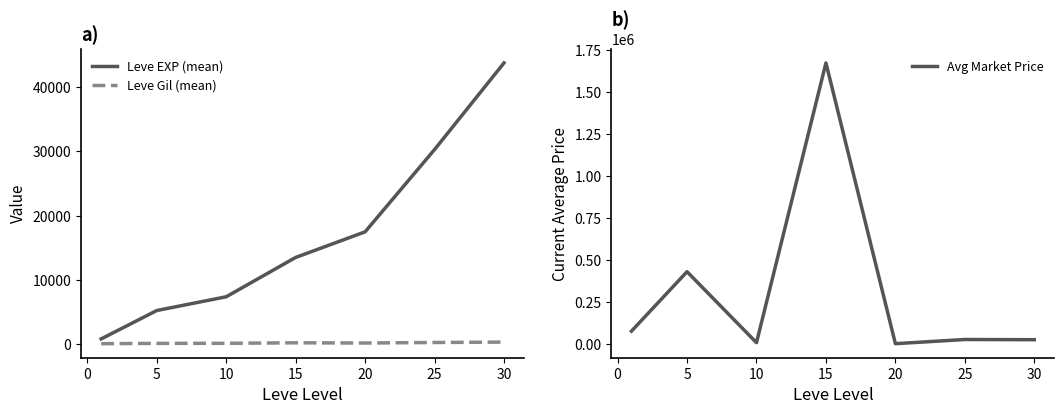

Is the value of Leve Gil (mean) at 20 greater than the value of Leve EXP (mean) at 30?

No